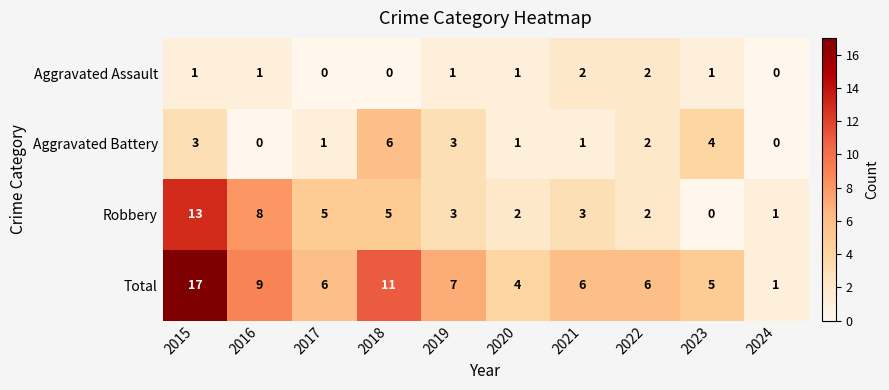

How many categories are shown in the chart?

10